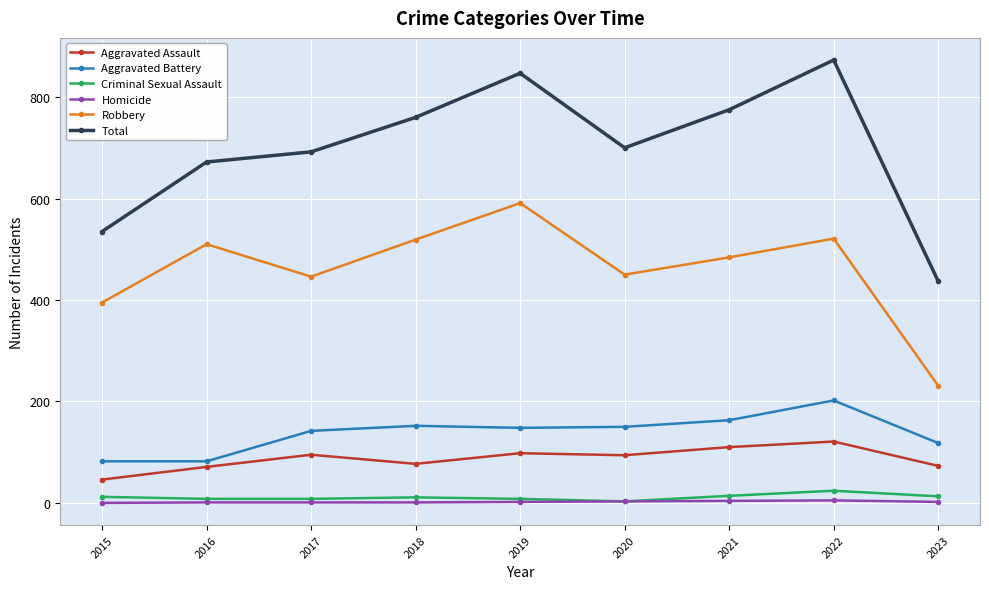

Does the chart display data point markers on the line(s)?

Yes